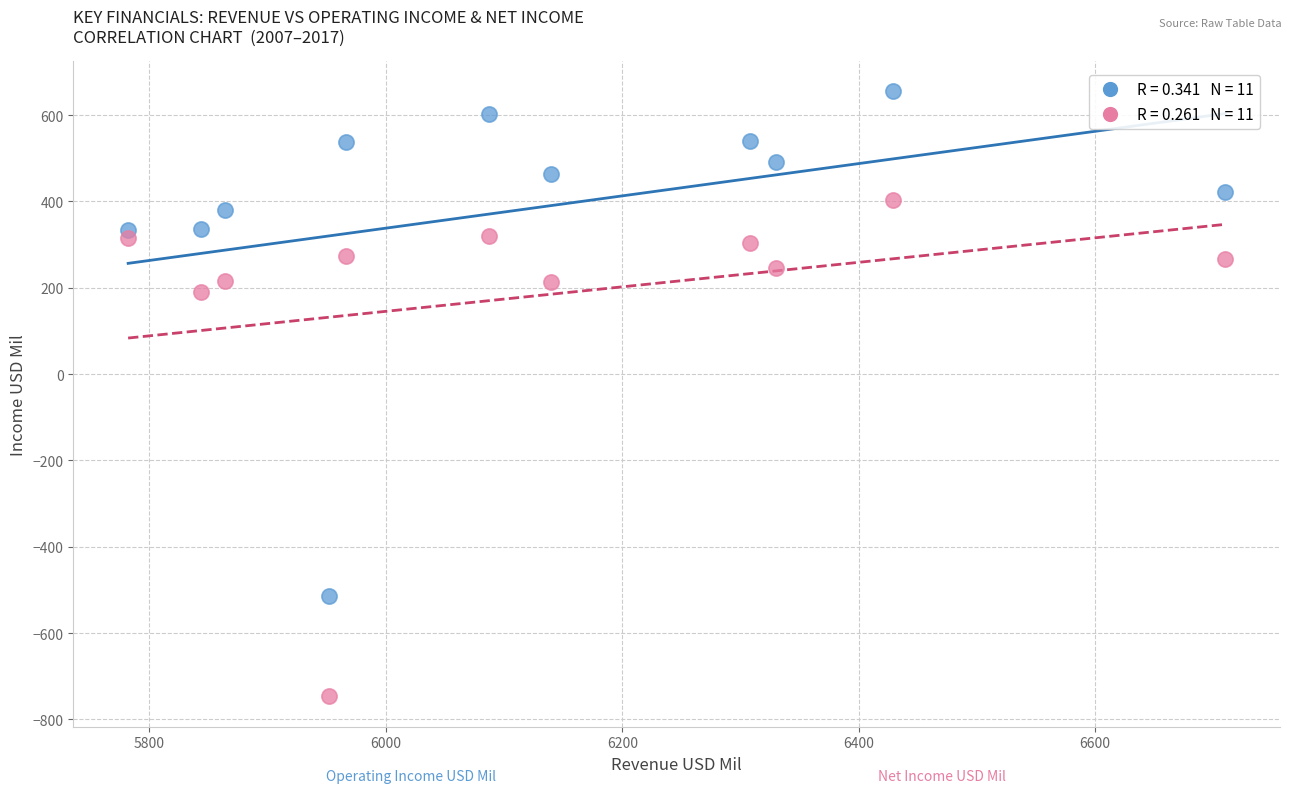

Across all series, what Y value is closest to -46?

190